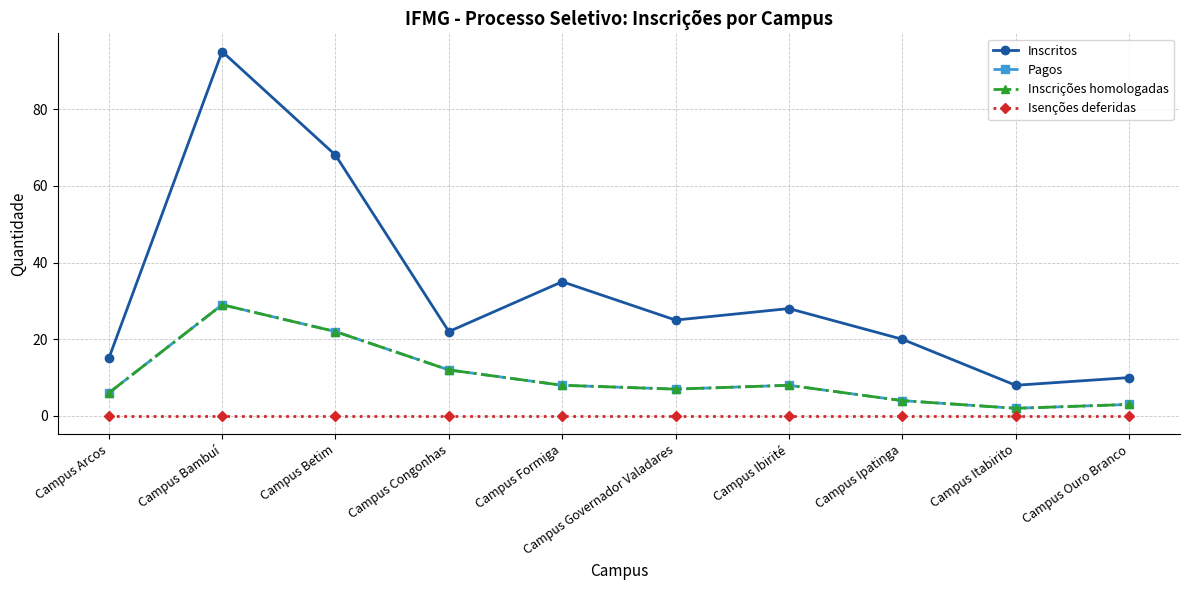

The Inscritos series shows 39 at Campus Congonhas. True or false?

False